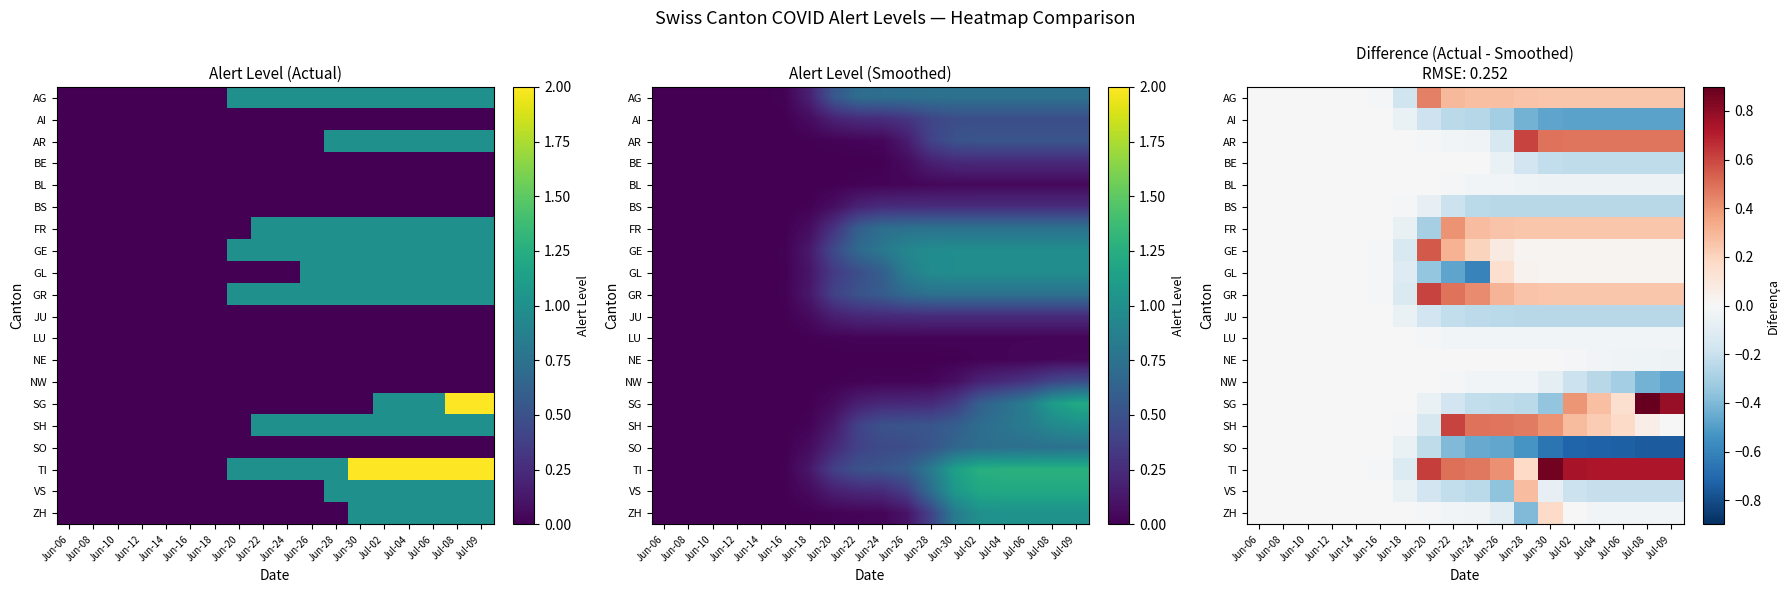

At which label is GR closest to 0?

Jun-06